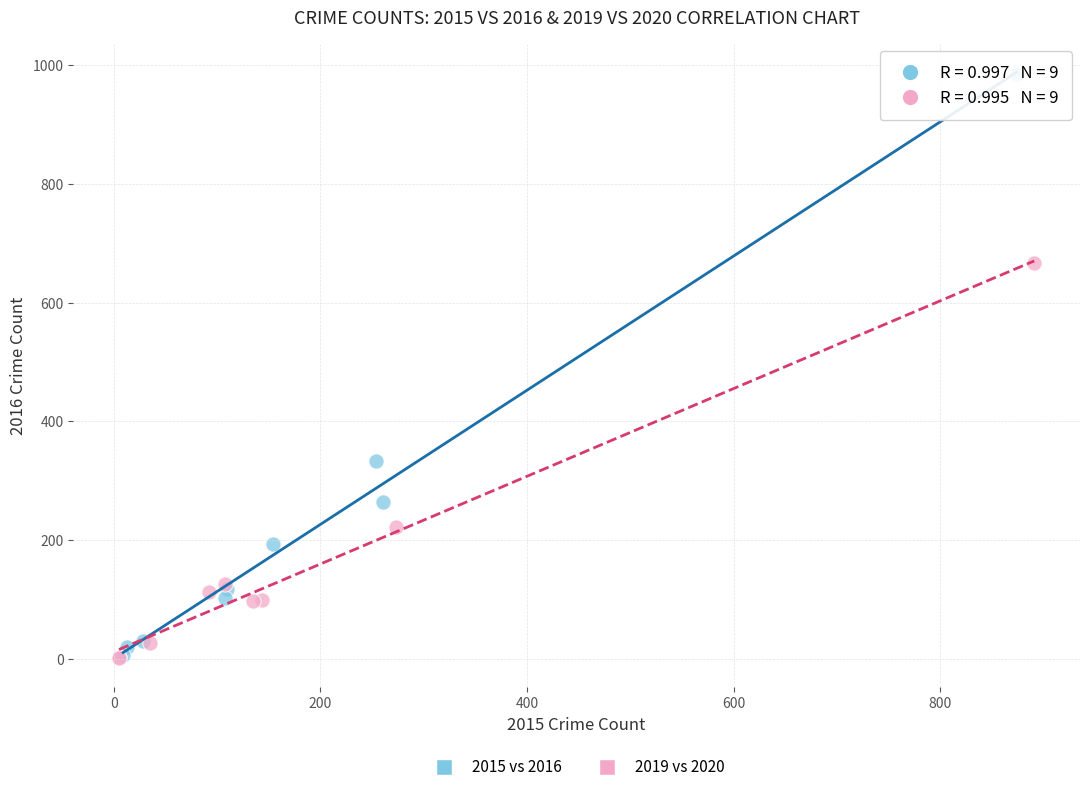

Which series has the widest spread of Y values?

2015 vs 2016